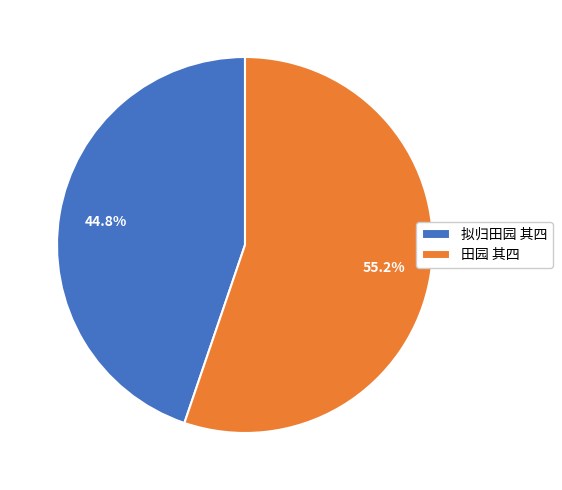

Which category has the biggest portion of the pie?

田园 其四